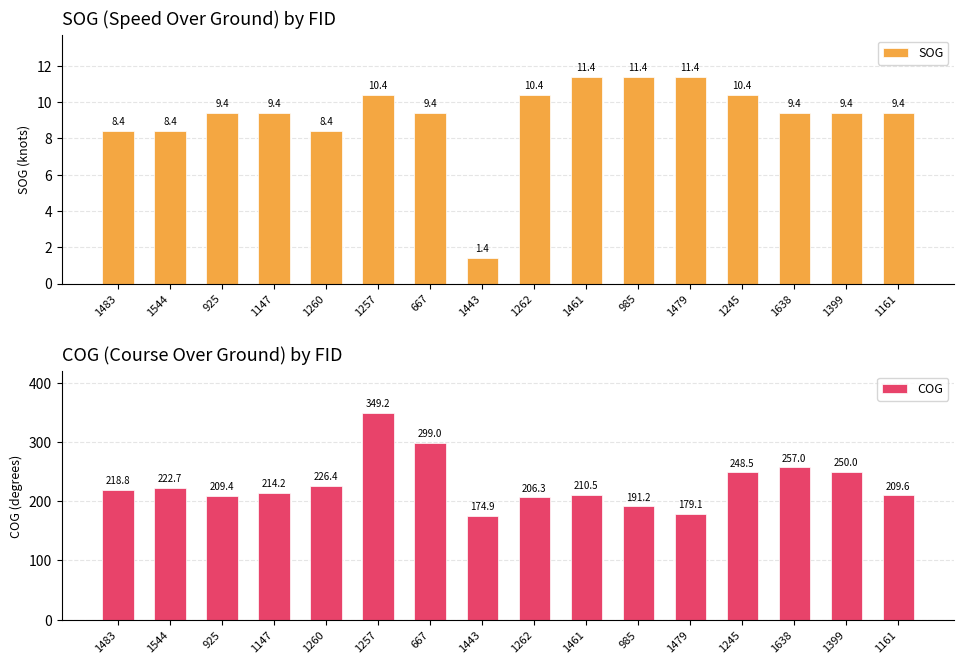

What are all the series names shown in the legend?

SOG, COG